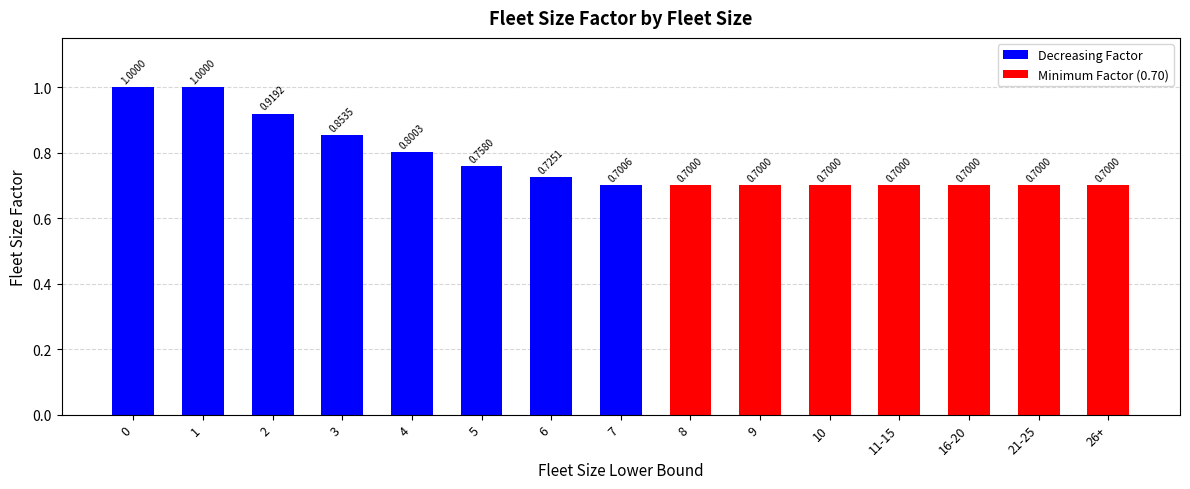

What is the difference between the second highest and second lowest values?

0.3